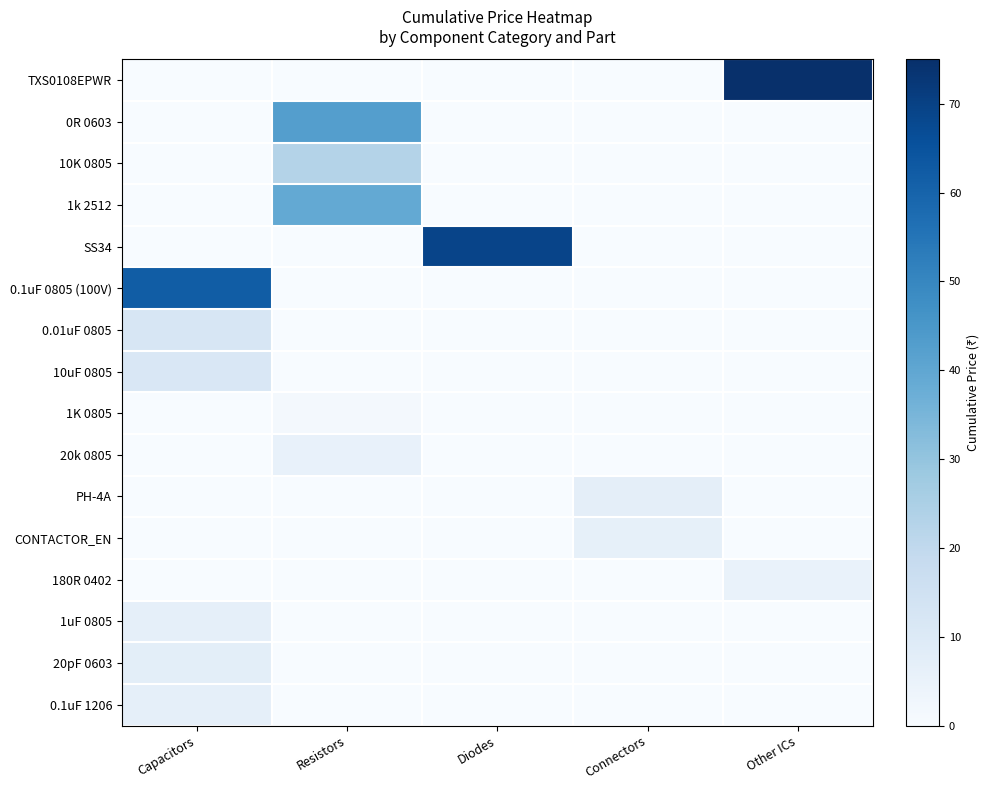

Which series has the widest spread of values?

TXS0108EPWR